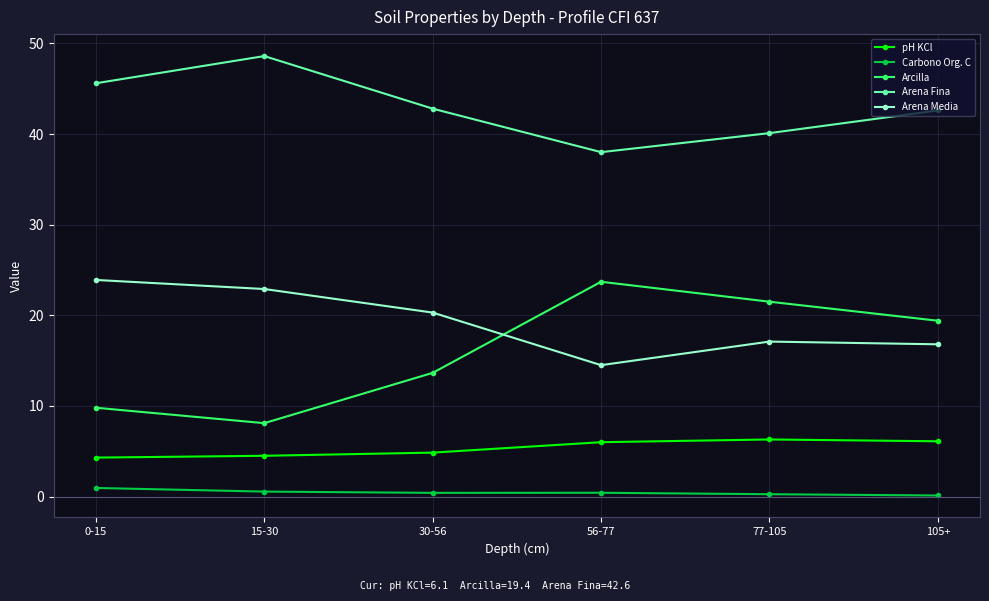

True or false: Arena Fina and Arena Media cross at least once.

False